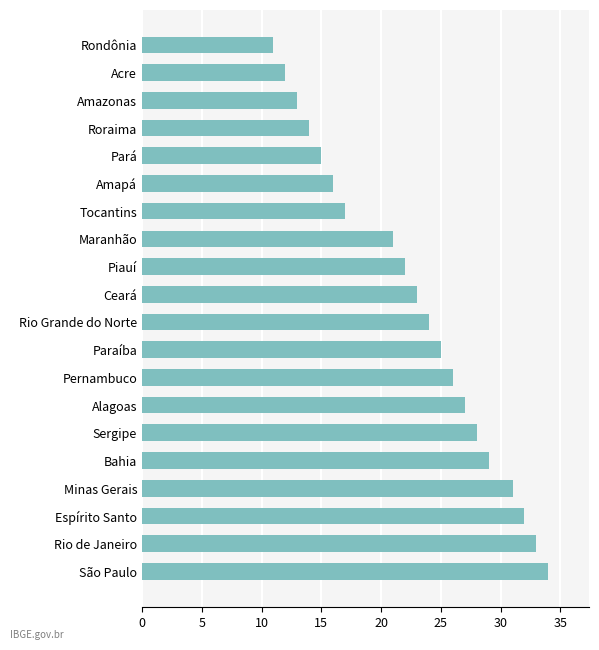

What is the ratio of the value at Pará to the value at Espírito Santo?

0.5